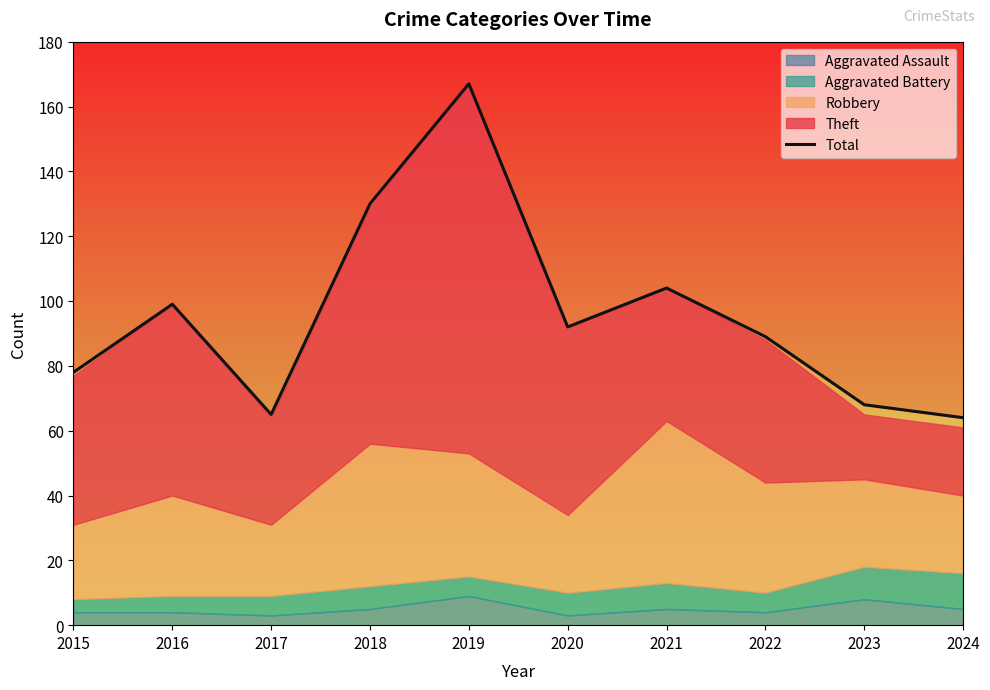

What is the ratio of the value at 2021 to the value at 2019?

0.6